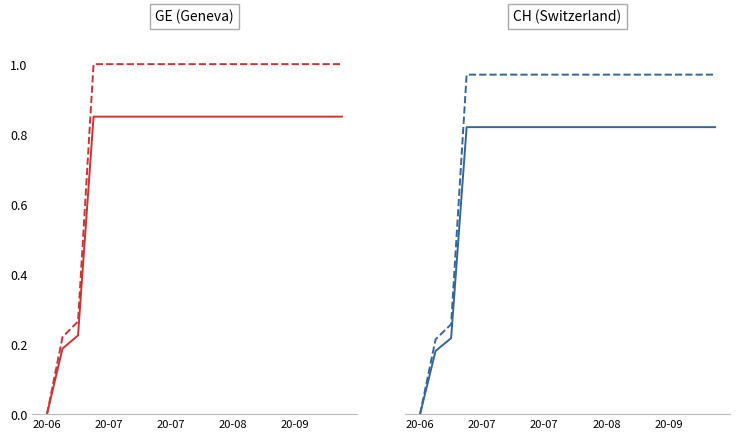

True or false: CH solid and GE dashed intersect in this chart.

False